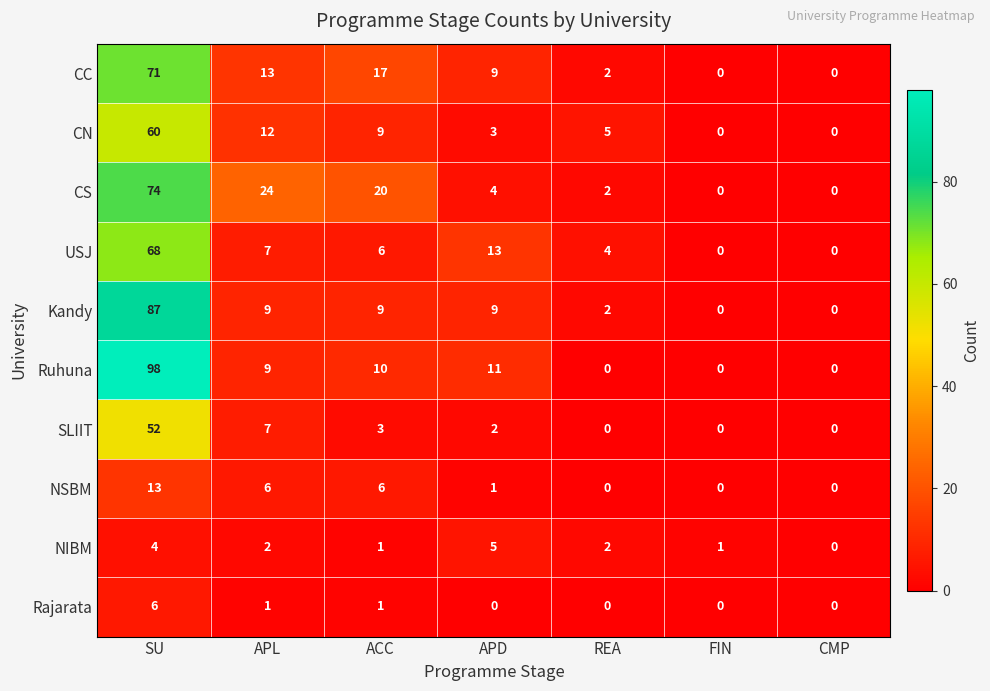

The Ruhuna series shows 0 at REA. True or false?

True